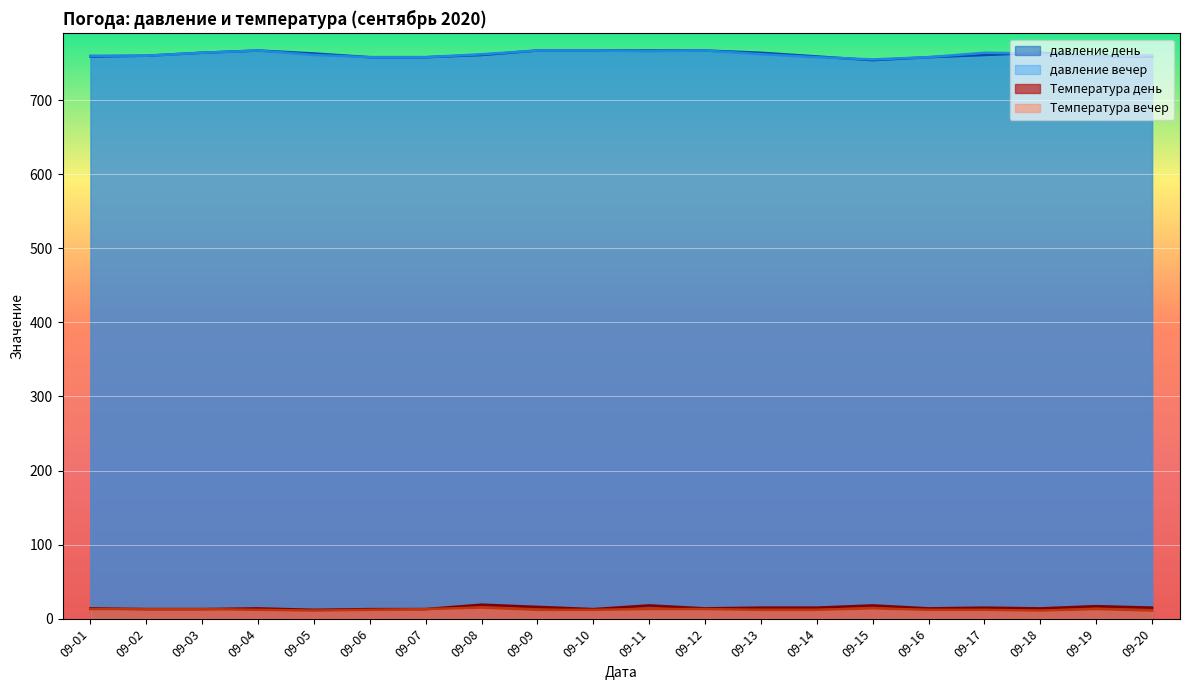

Which series has the largest range (max minus min)?

давление день